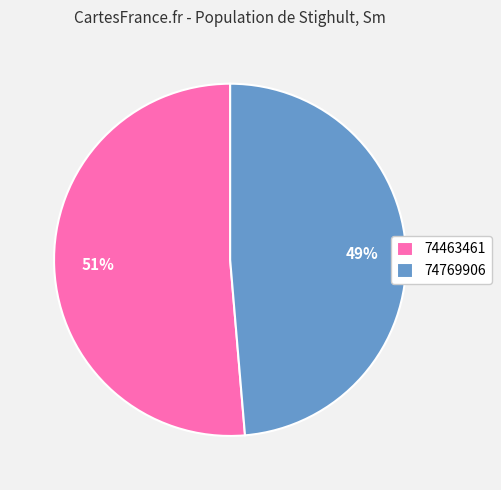

To the nearest percent, what is the combined percentage of 74463461 and 74769906?

100%